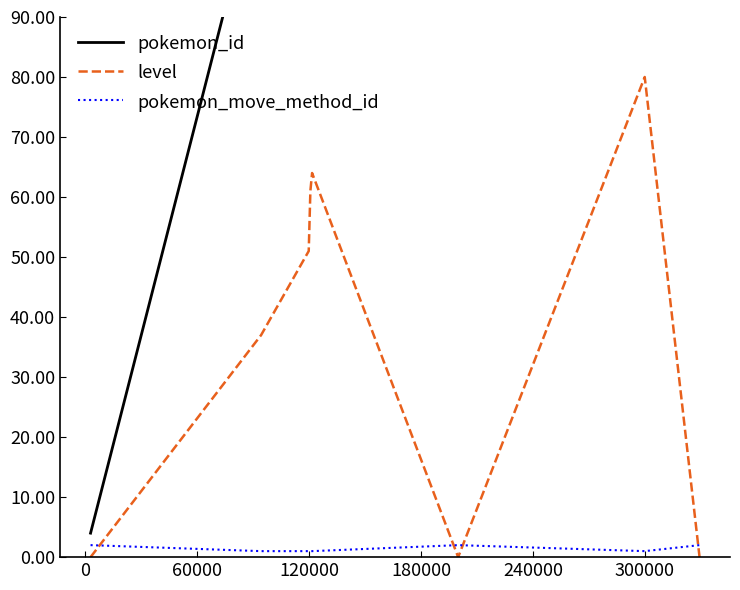

True or false: pokemon_move_method_id and level cross at least once.

True